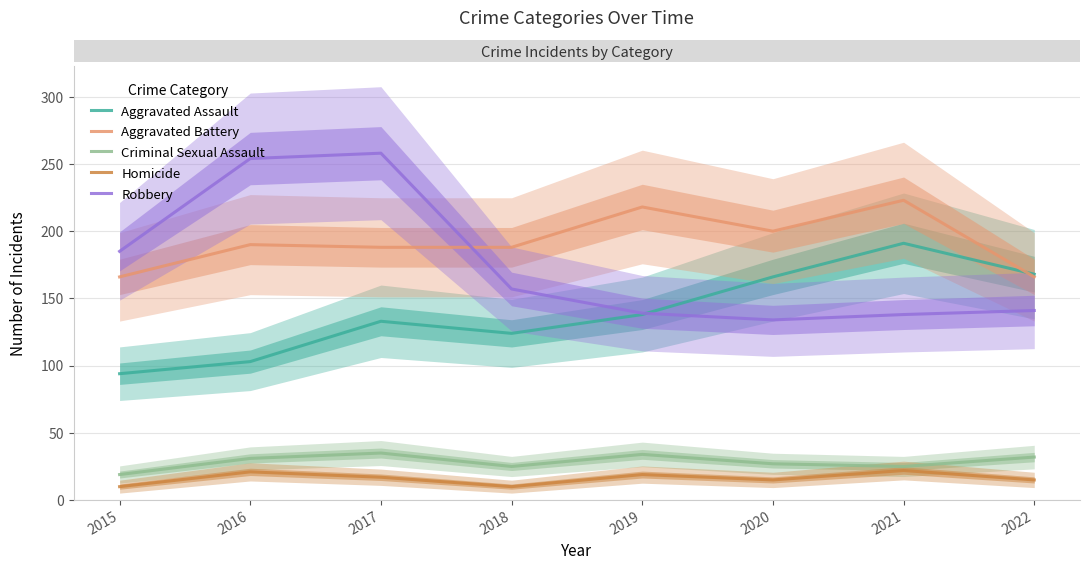

What is the difference between the Robbery values at 2021 and 2020?

4